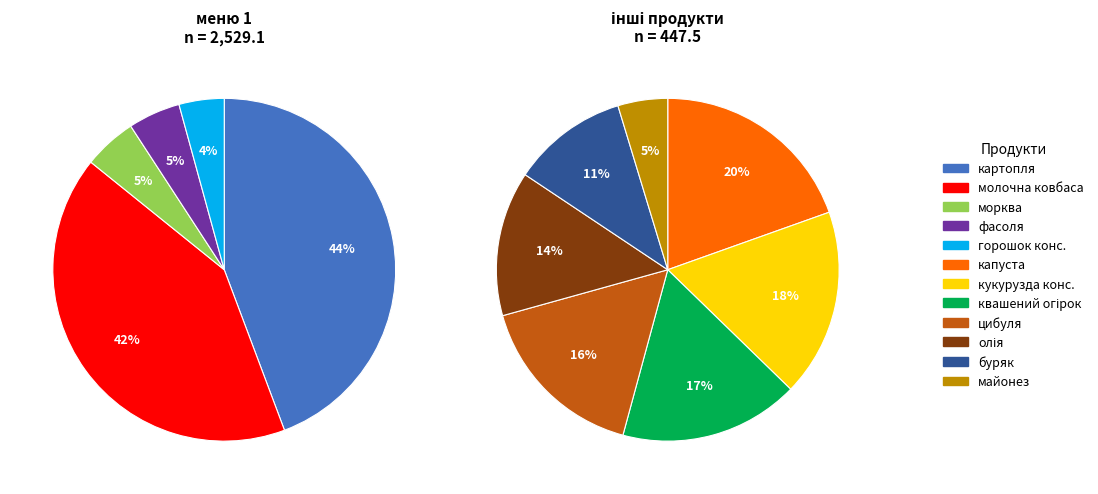

What is the change in value from горошок конс. to кукурузда конс.?

-28.3